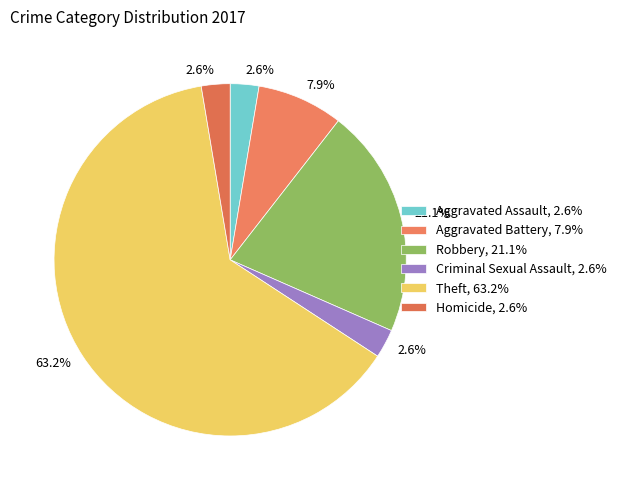

Which category accounts for the majority?

Theft